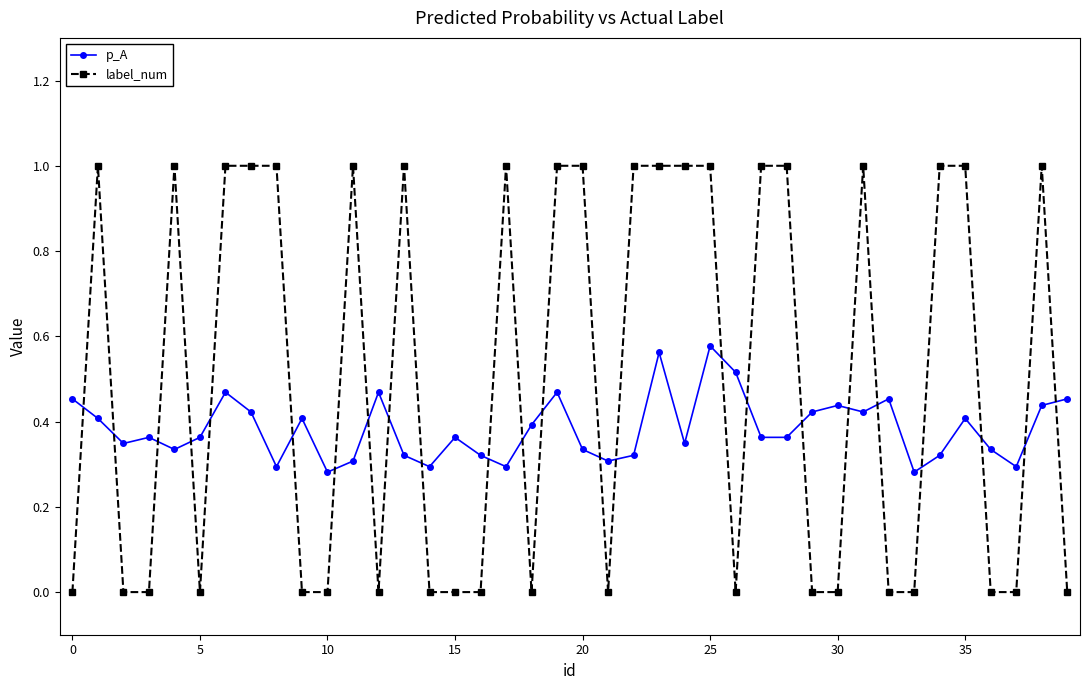

After their last crossing, which series has the higher values: label_num or p_A?

p_A